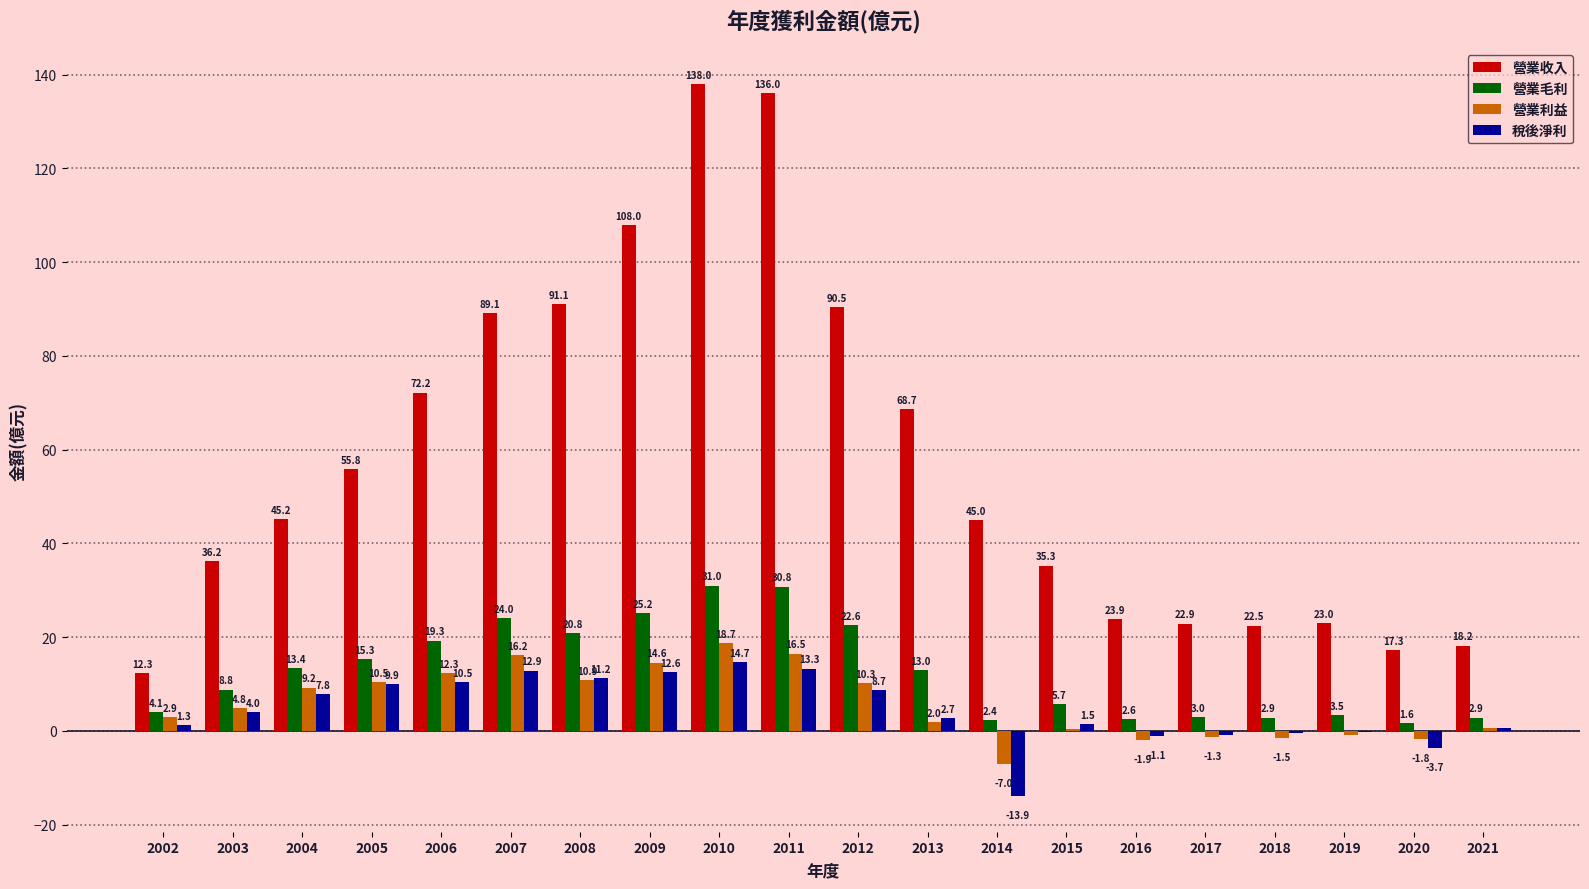

Is the value of 營業利益 at 2006 greater than the value of 稅後淨利 at 2019?

Yes